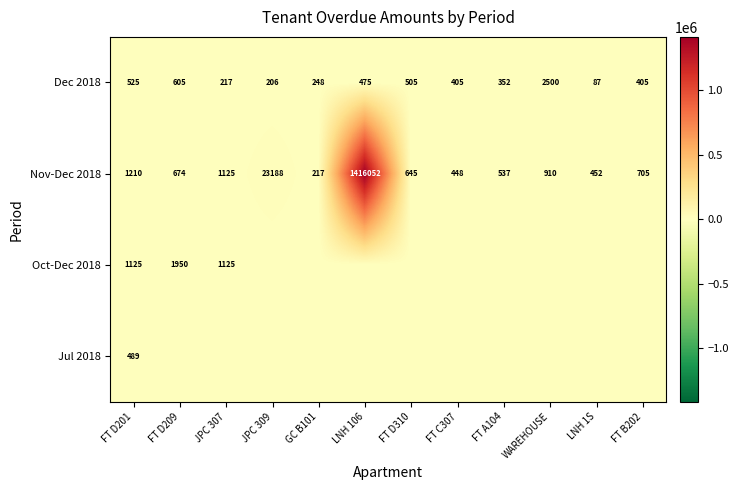

The value of Dec 2018 at FT A104 is 227. True or false?

False